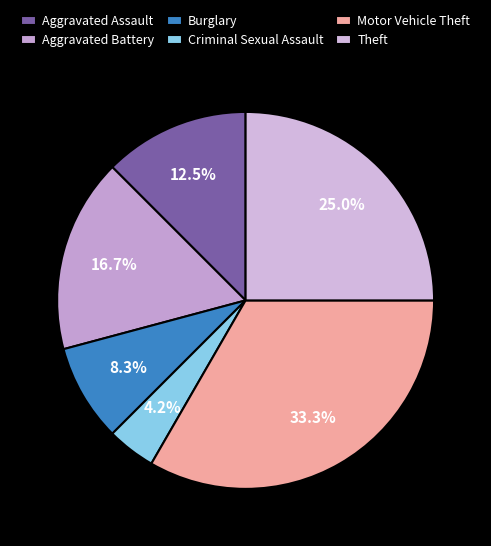

True or false: Theft accounts for 34% of the total.

False